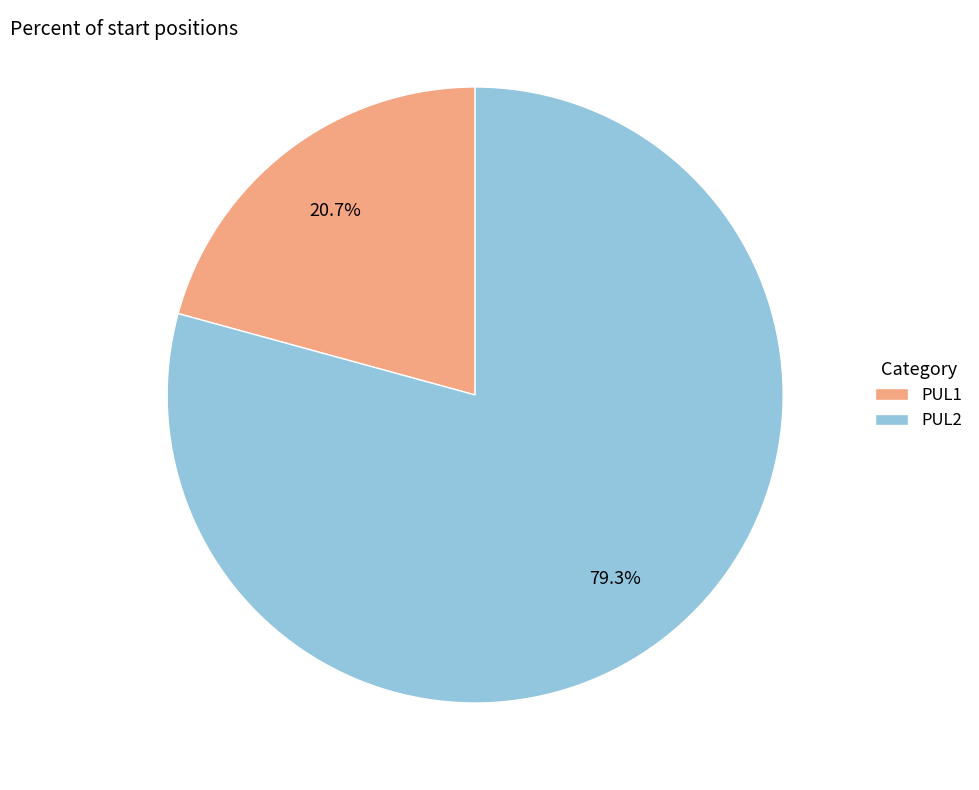

Which category accounts for the majority?

PUL2